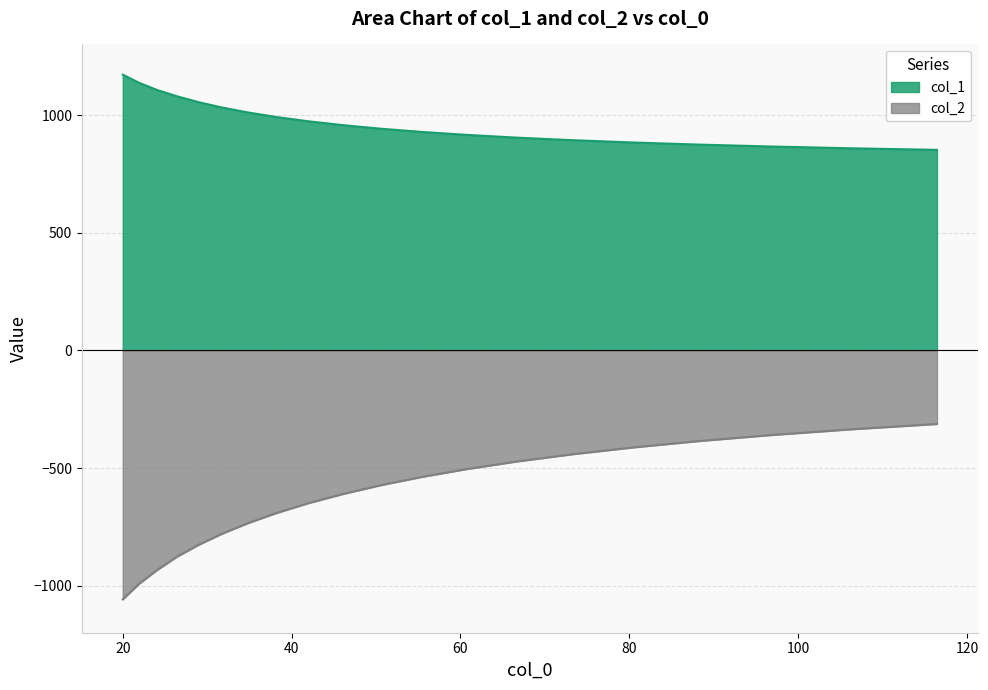

At which label does col_2 first exceed -573?

55.46